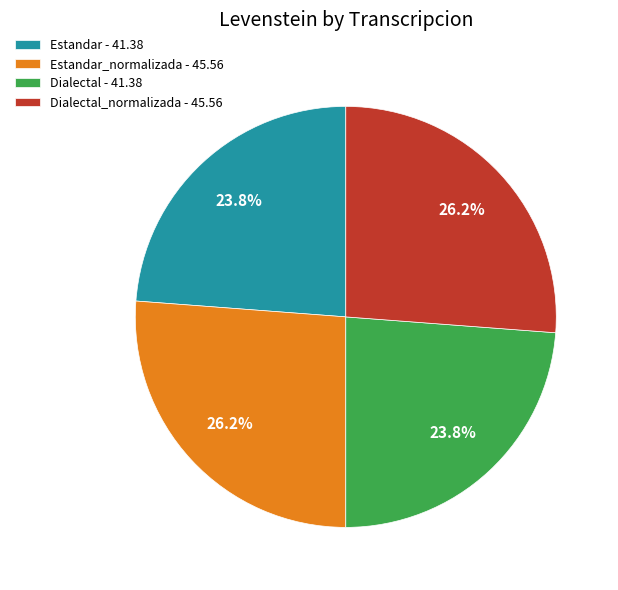

Combined, what portion of the pie is Estandar - 41.38 and Dialectal - 41.38?

47.6%